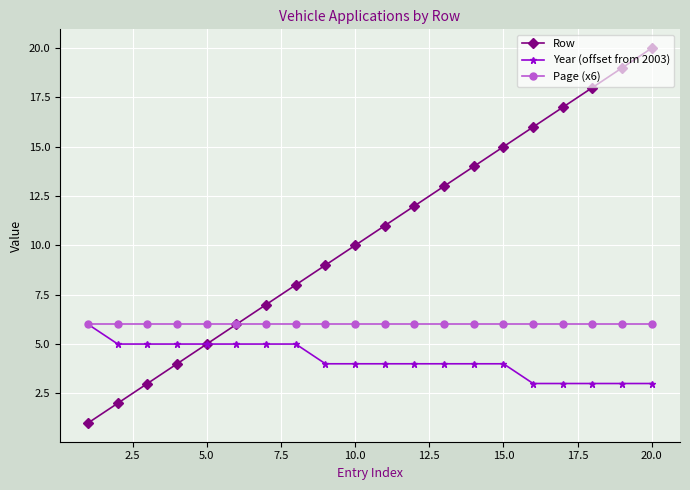

What is the highest value of the Row series?

20